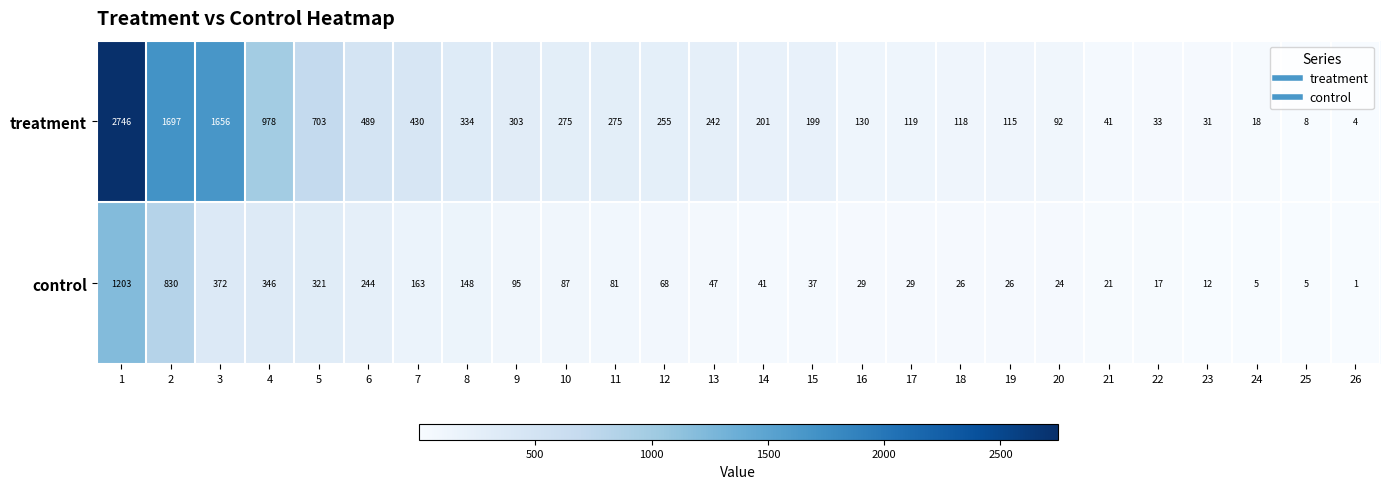

What value does the treatment series have at 25?

8